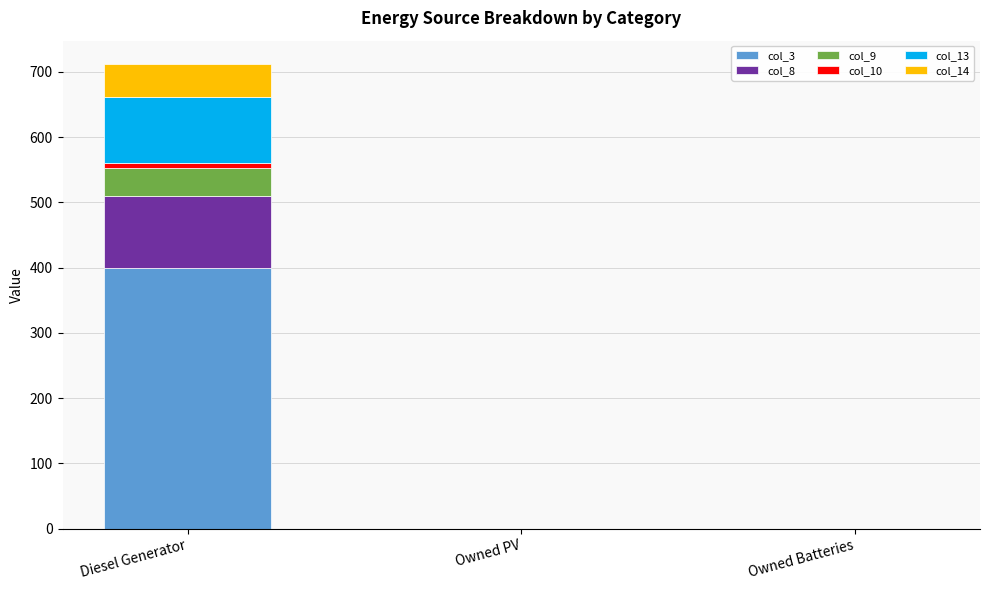

At which category is the sum across all series the highest?

Diesel Generator